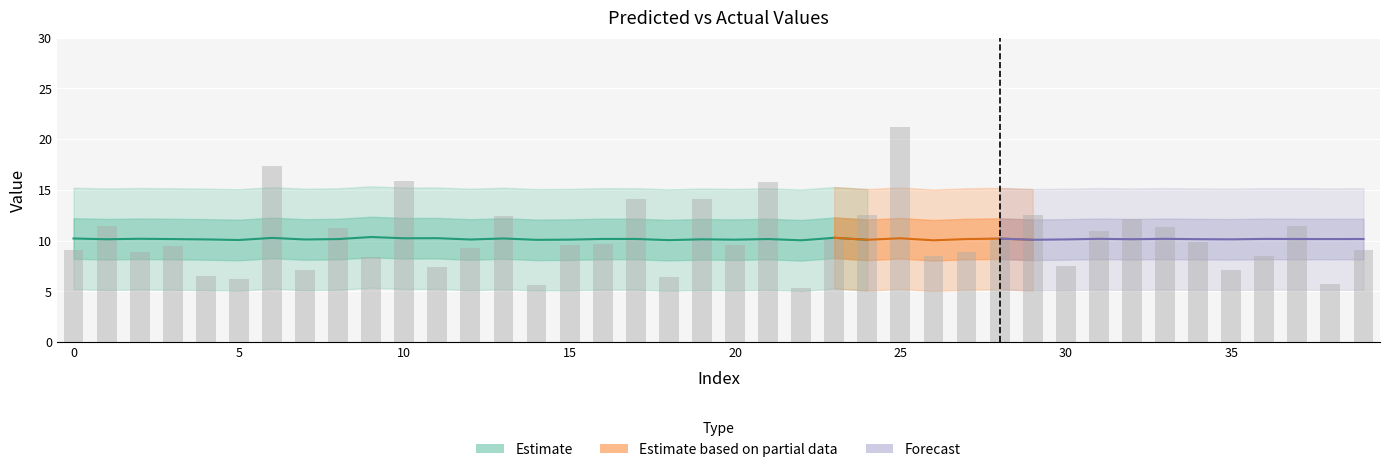

Is it true that the value at 17 is 23.0?

False